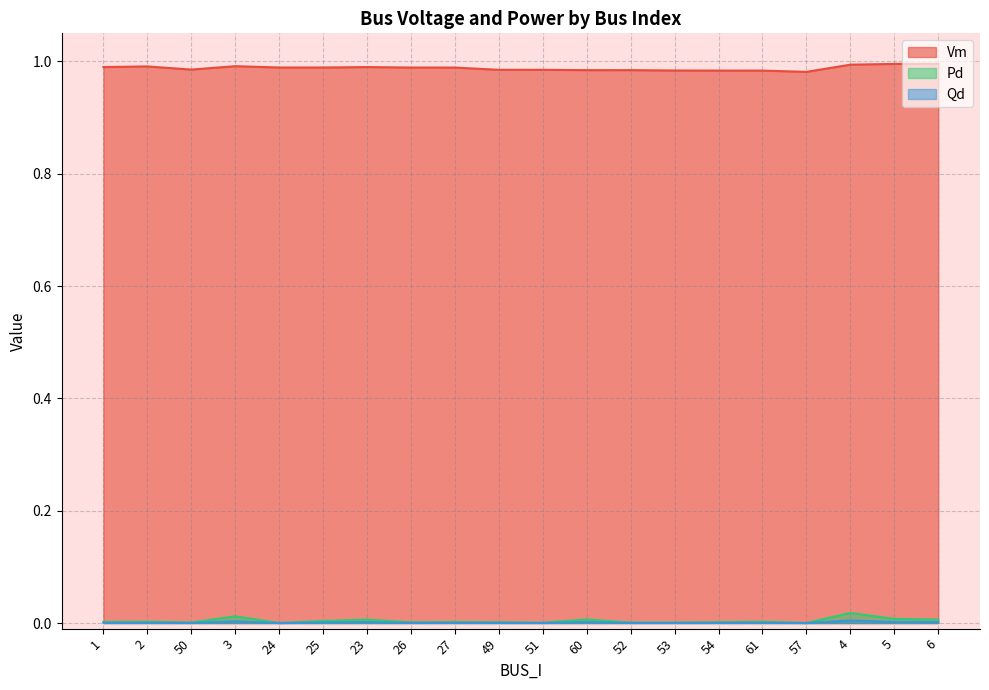

Is it true that Vm equals 0.4 at 3?

False